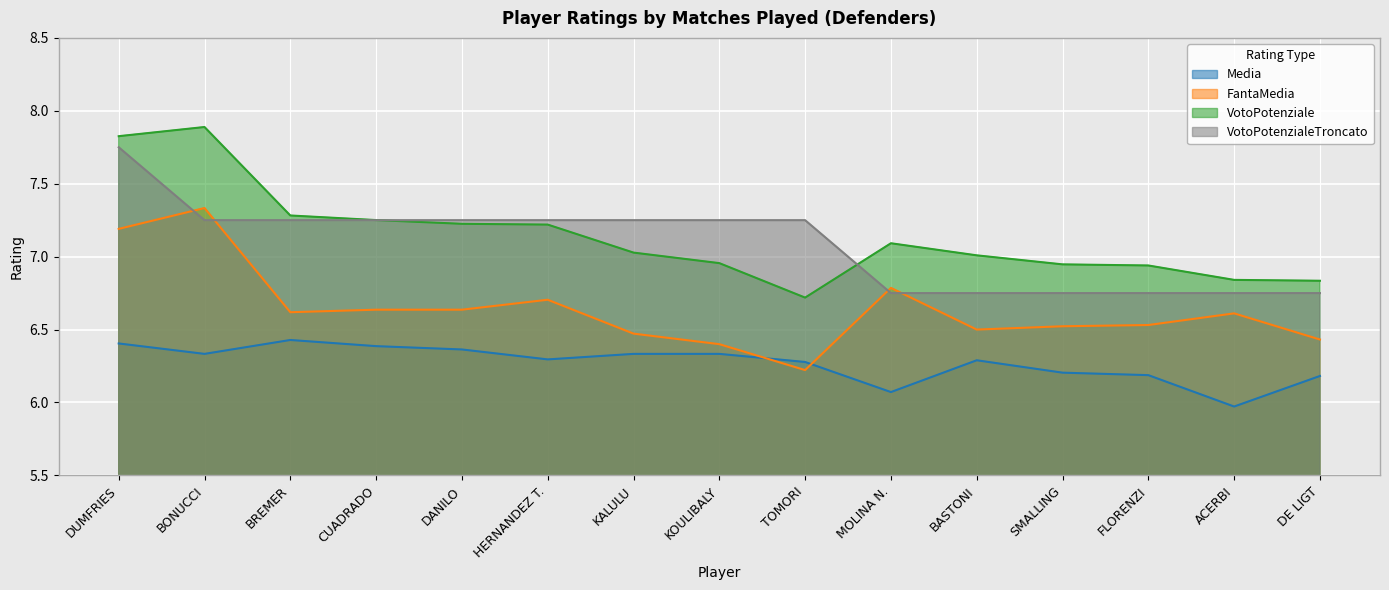

Read the Media value at BONUCCI.

6.3